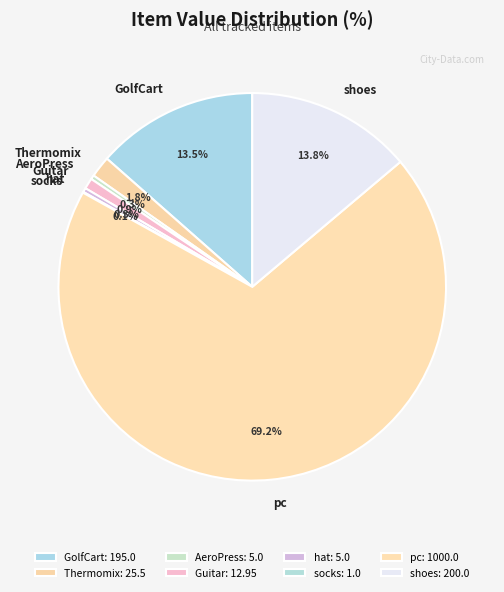

True or false: GolfCart accounts for 22% of the total.

False